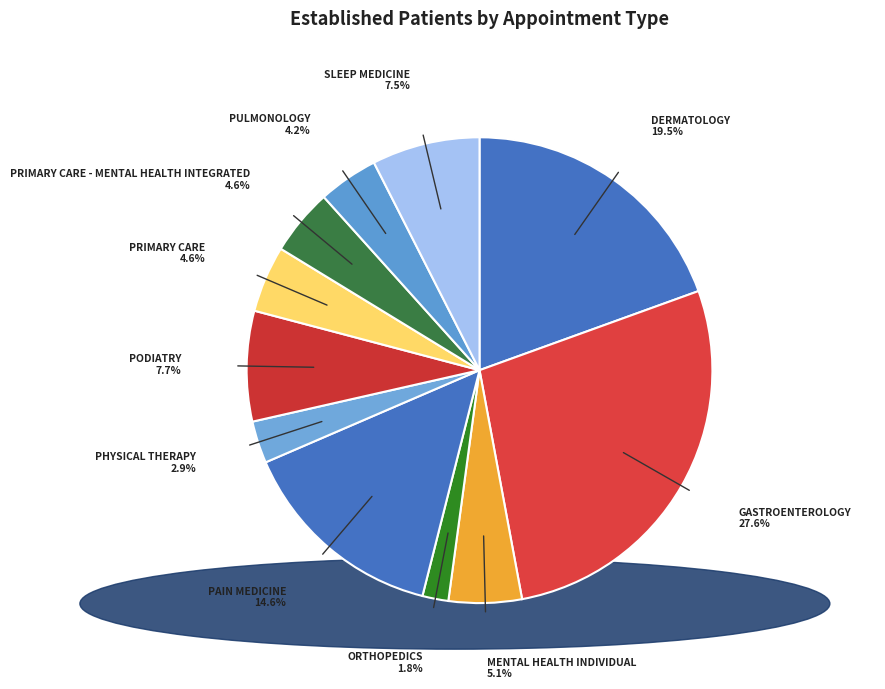

What percentage is NOT represented by PODIATRY?

92.3%